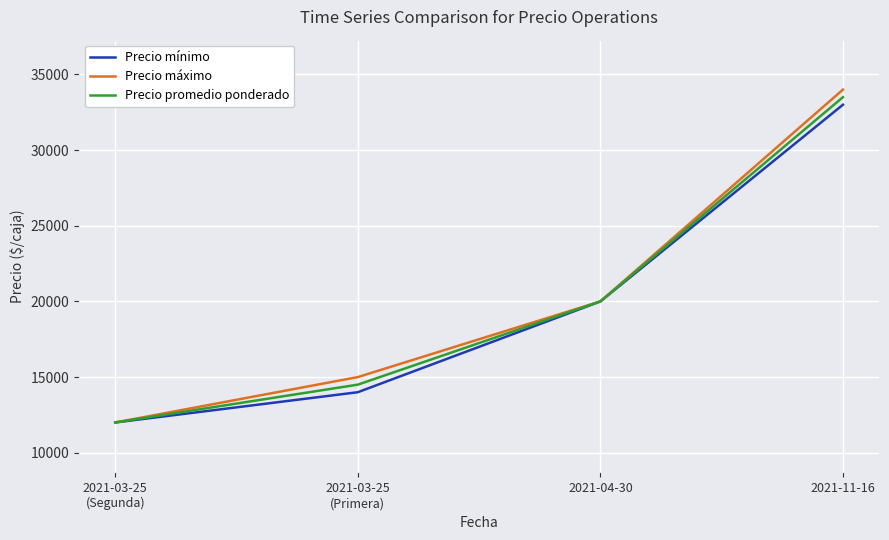

What is the spread (max minus min) of values at 2021-11-16?

1000